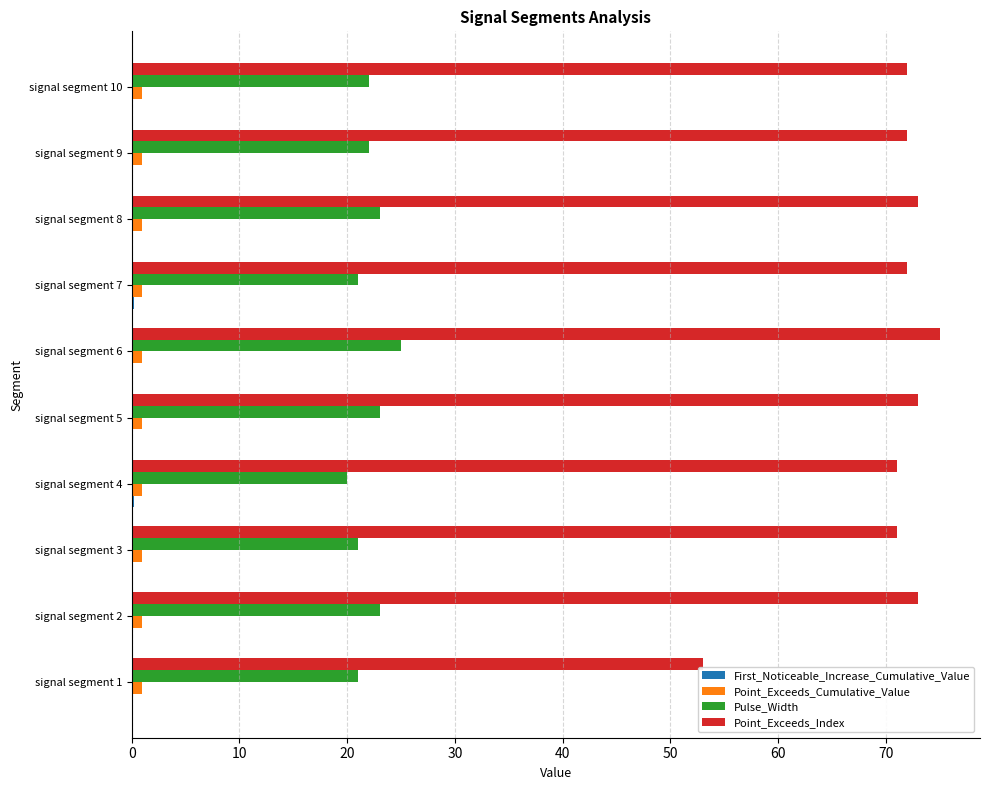

The Pulse_Width series shows 9.5 at signal segment 4. True or false?

False